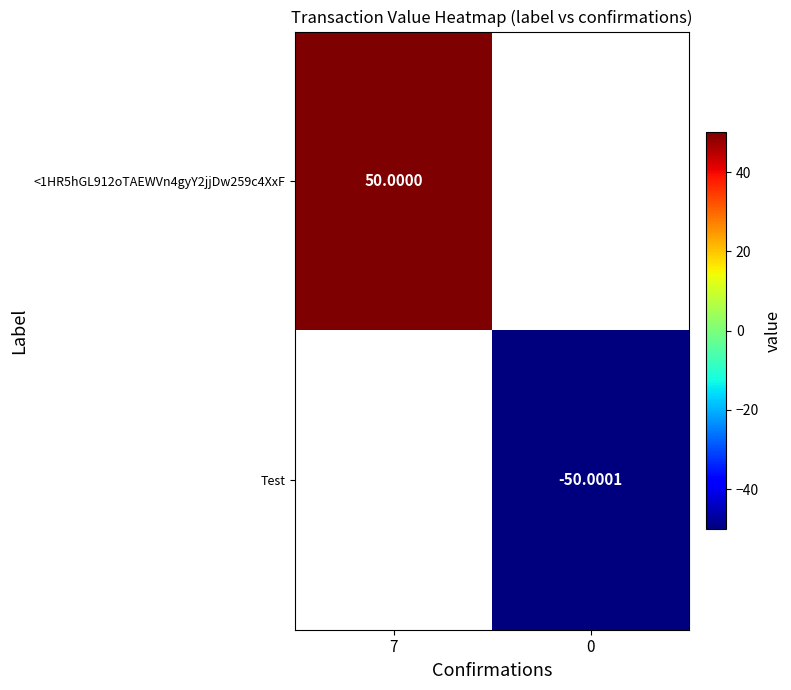

At how many categories does at least one series exceed -36?

1